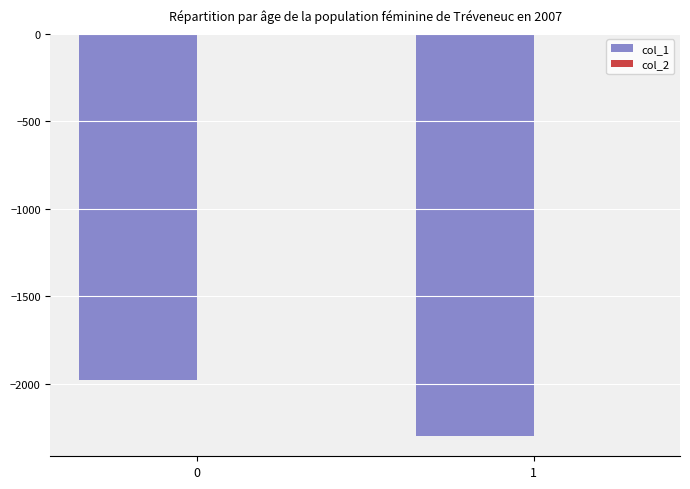

What is the highest value of the col_1 series?

-1977